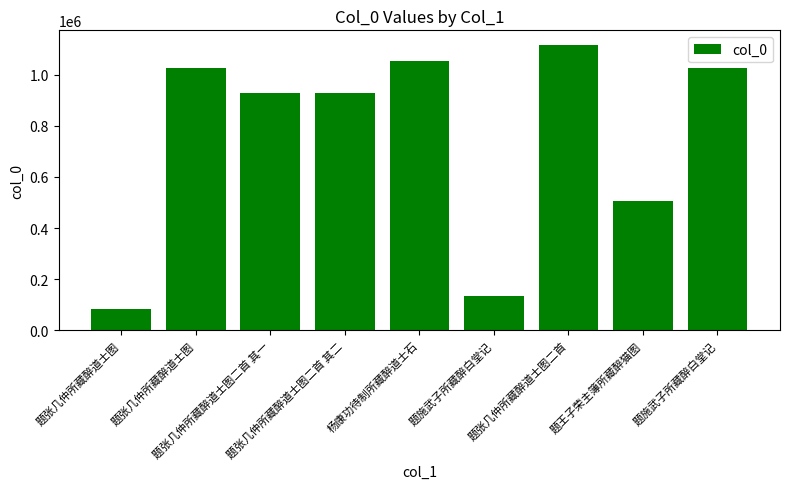

What is the difference between the maximum and second lowest values?

982342